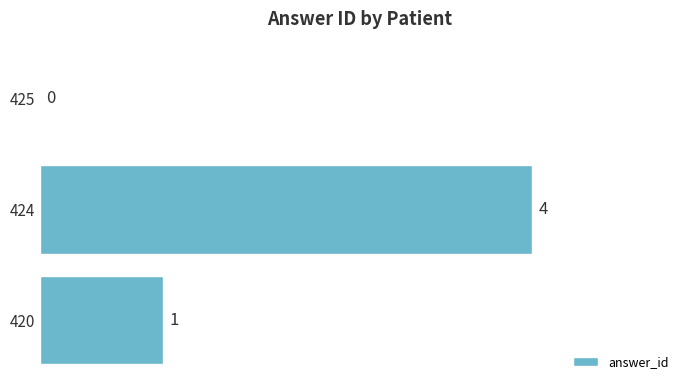

The value at 420 is 1. True or false?

True